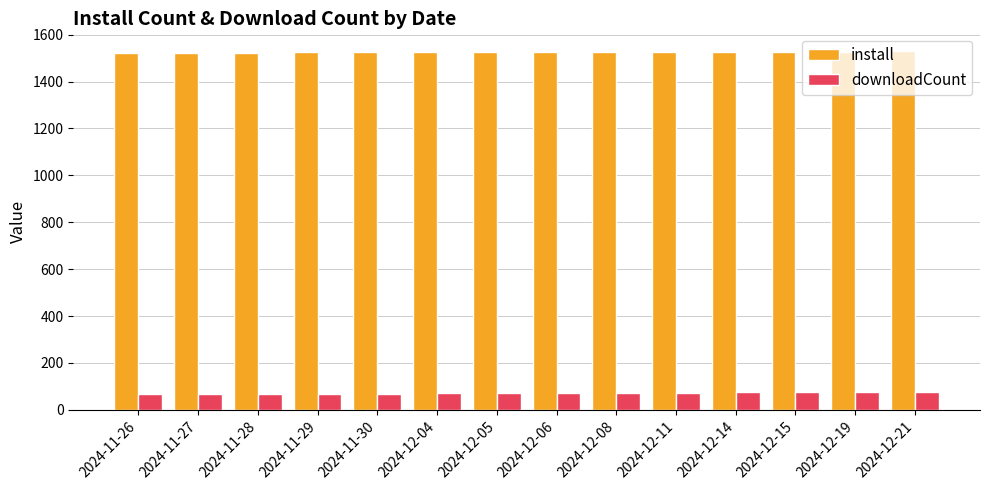

Which series has the widest spread of values?

downloadCount